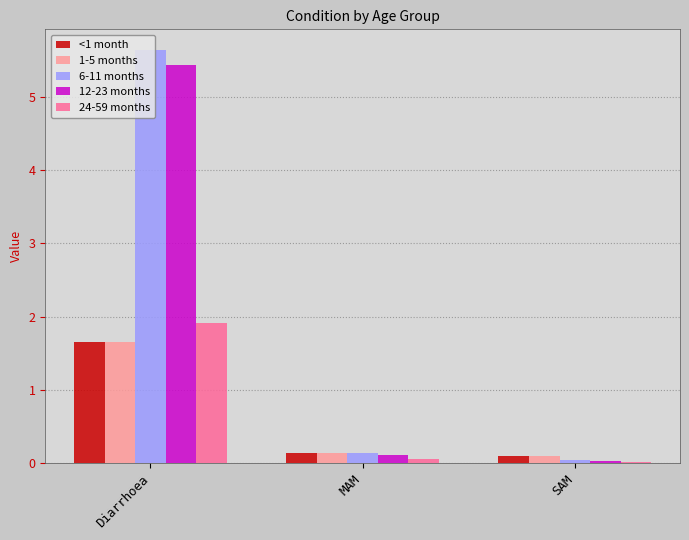

Which series has the largest total across all categories?

6-11 months